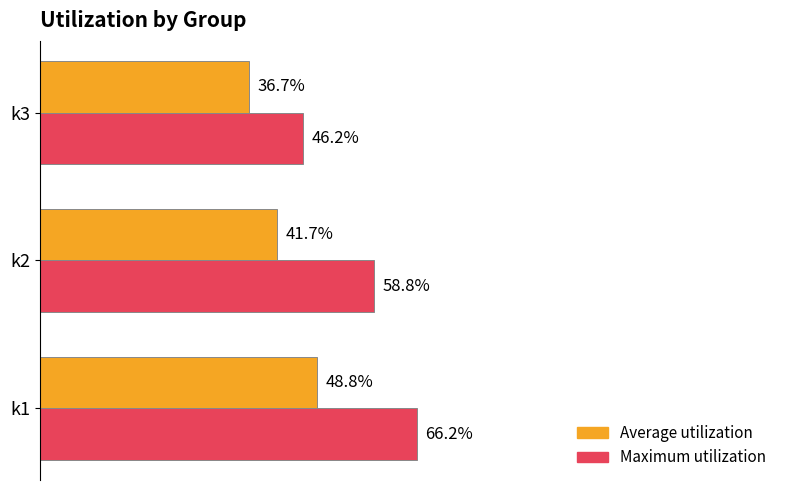

Which label corresponds to the smallest value in the chart?

k3